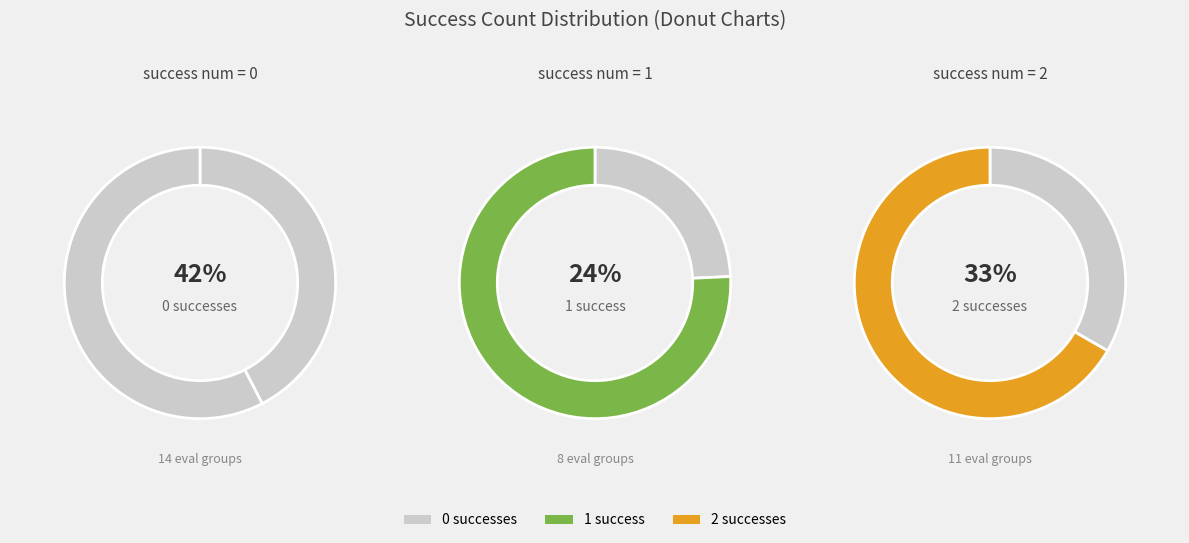

The 0 slice represents 22% of the pie. True or false?

False